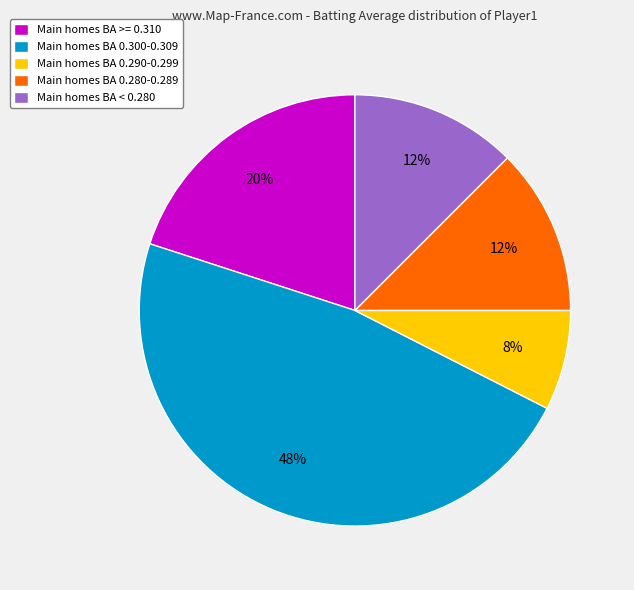

What percentage is the Main homes BA 0.300-0.309 slice, to the nearest percent?

47%